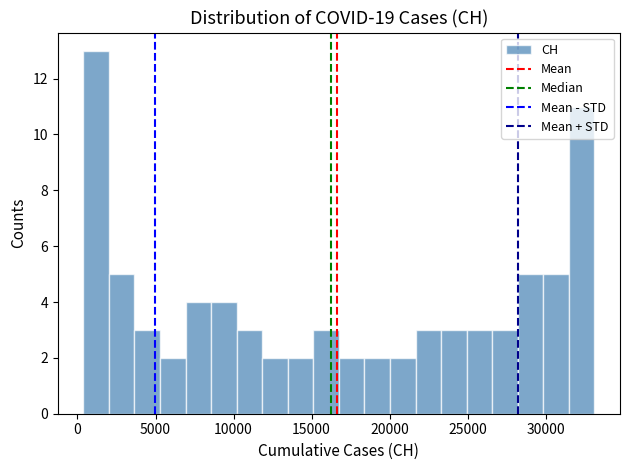

Around what value on the x-axis is the tallest bar? Give the approximate position of its centre, as read against the axis.

1000